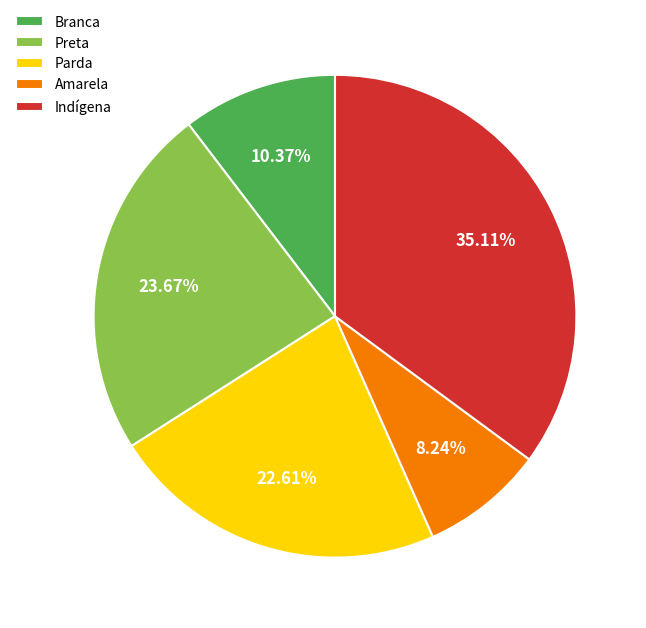

Is it true that Parda is 9% of the pie?

False